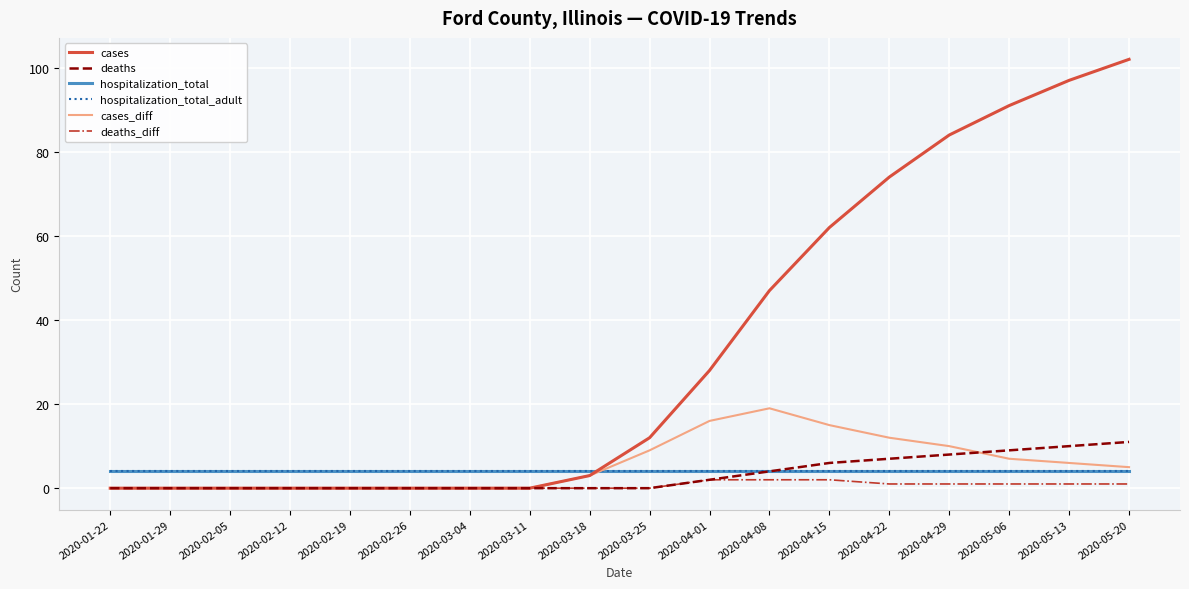

Rank the series at 2020-04-01 from lowest to highest value.

deaths, deaths_diff, hospitalization_total, hospitalization_total_adult, cases_diff, cases